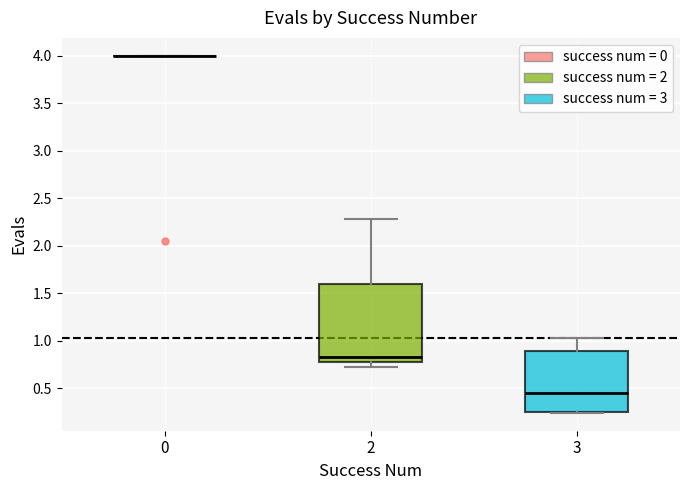

Comparing the boxes themselves (not the whiskers), which one is the tallest?

2